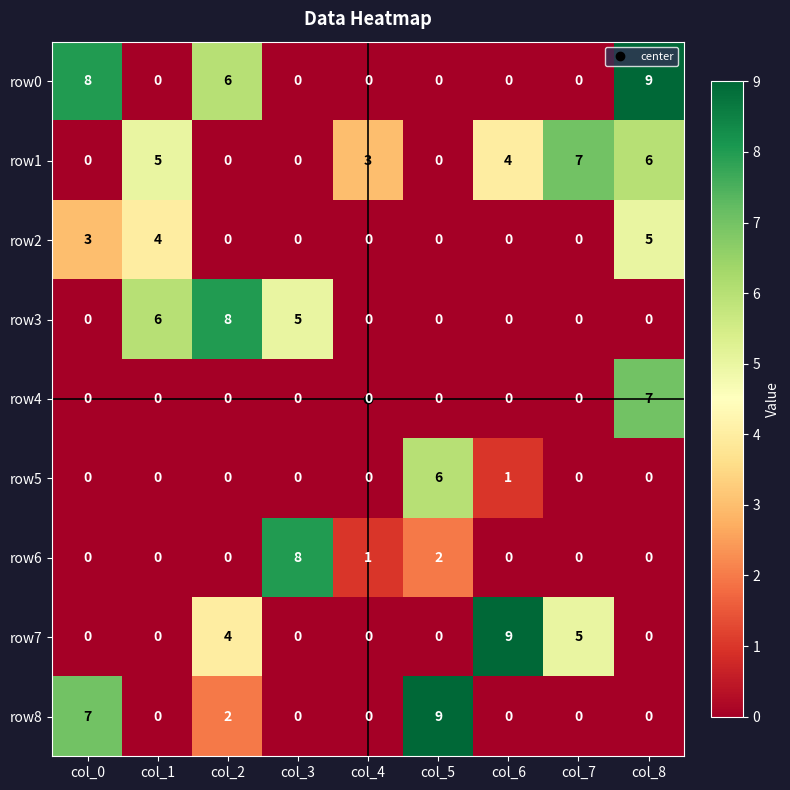

Which series has the largest total across all categories?

row1